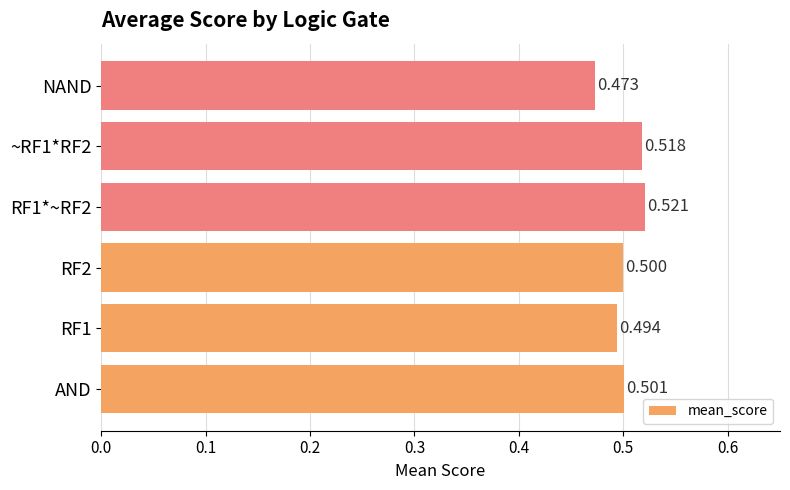

What is the average value?

0.5